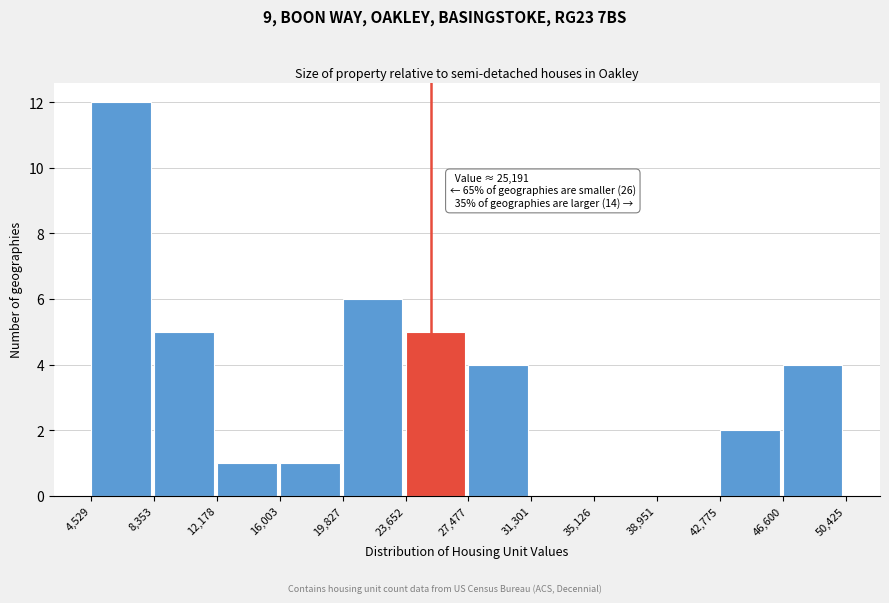

Which range on the x-axis has the tallest bar?

4,529 to 8,353